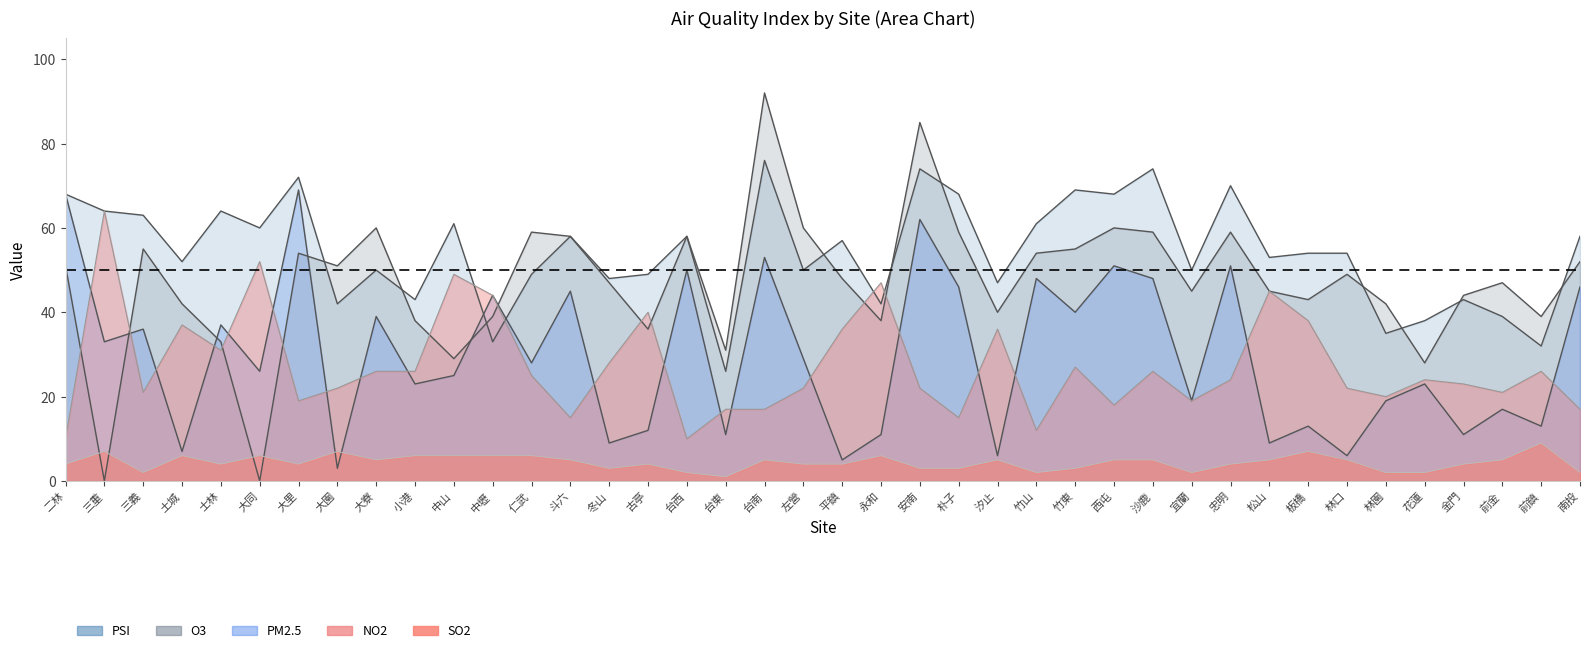

At which category does NO2 reach its first local peak?

三重